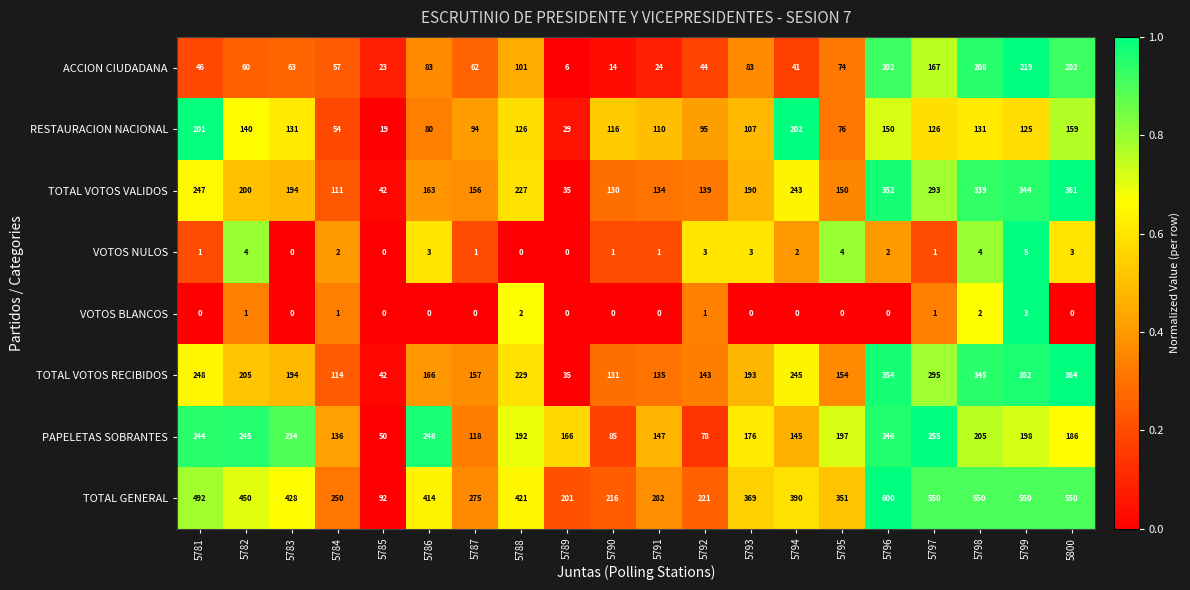

What is the total value across all series at 5782?

1305